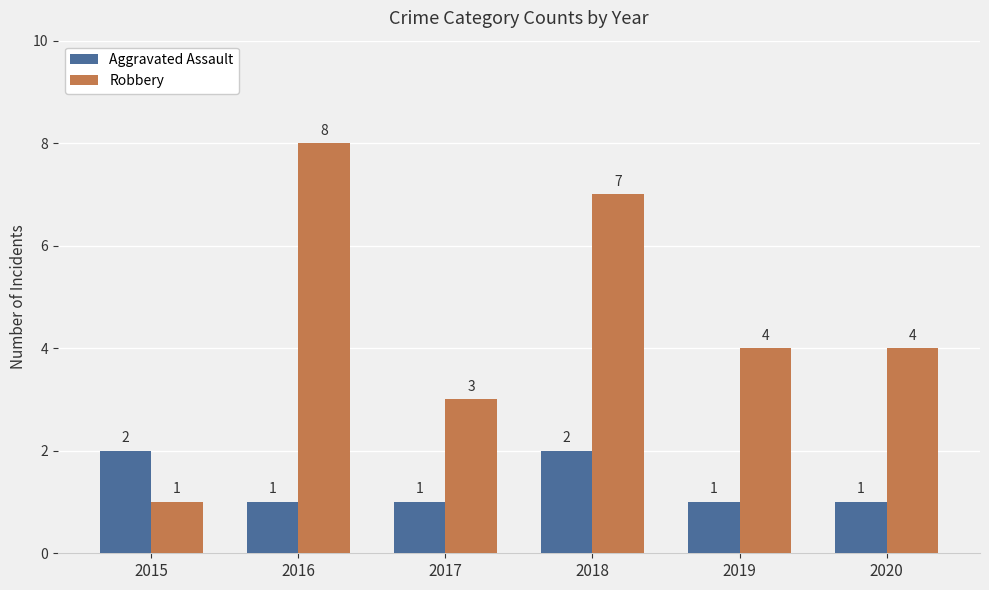

Which series has the largest range (max minus min)?

Robbery